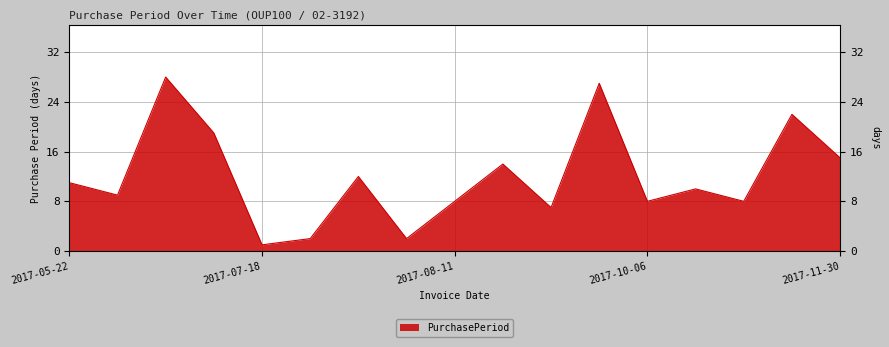

How many interior local peaks (higher than both neighbors) does the data have?

6